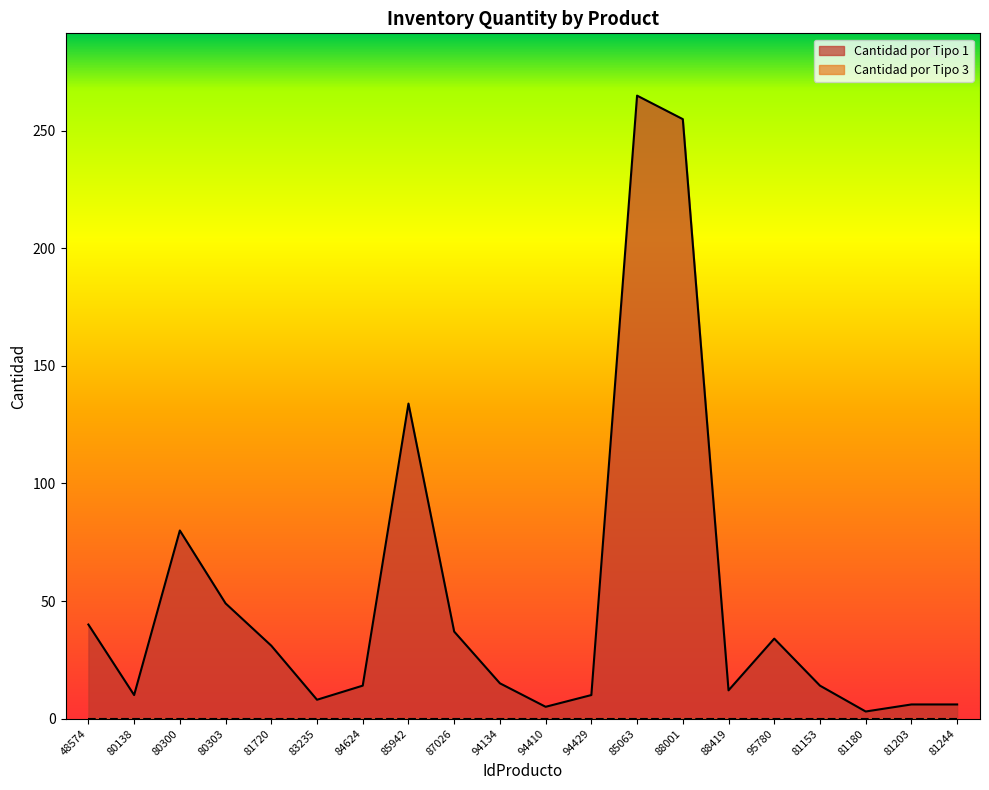

What is the difference between the maximum and minimum values?

262